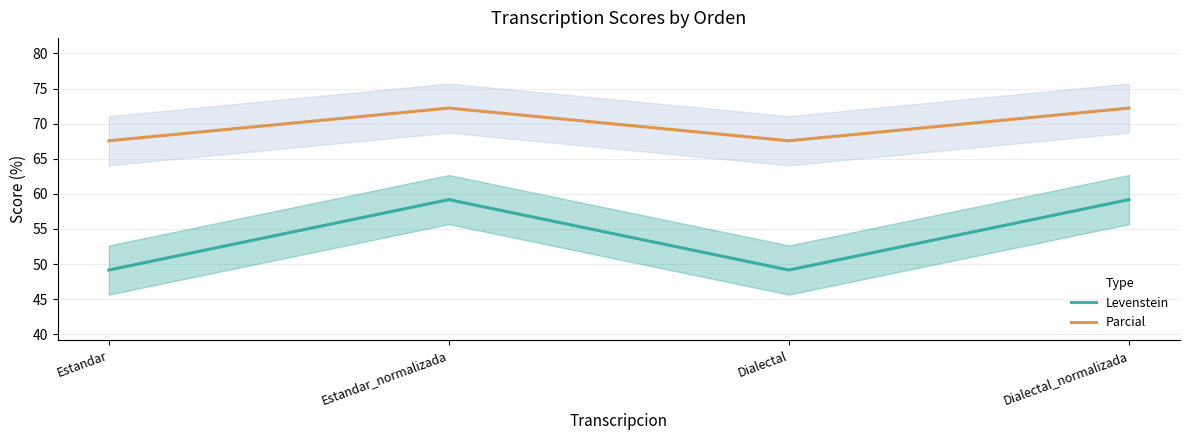

The value of Levenstein at Estandar is 49.2. True or false?

True